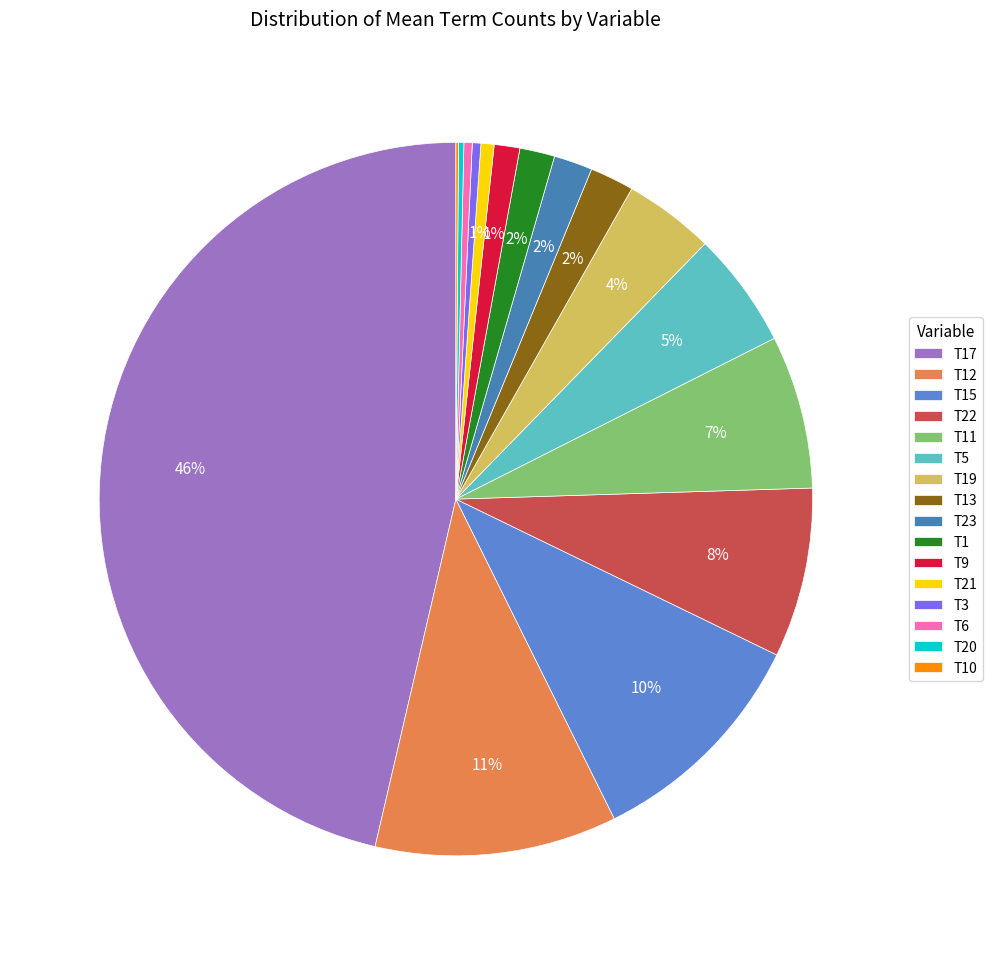

Is there any slice that represents more than half of the pie?

No